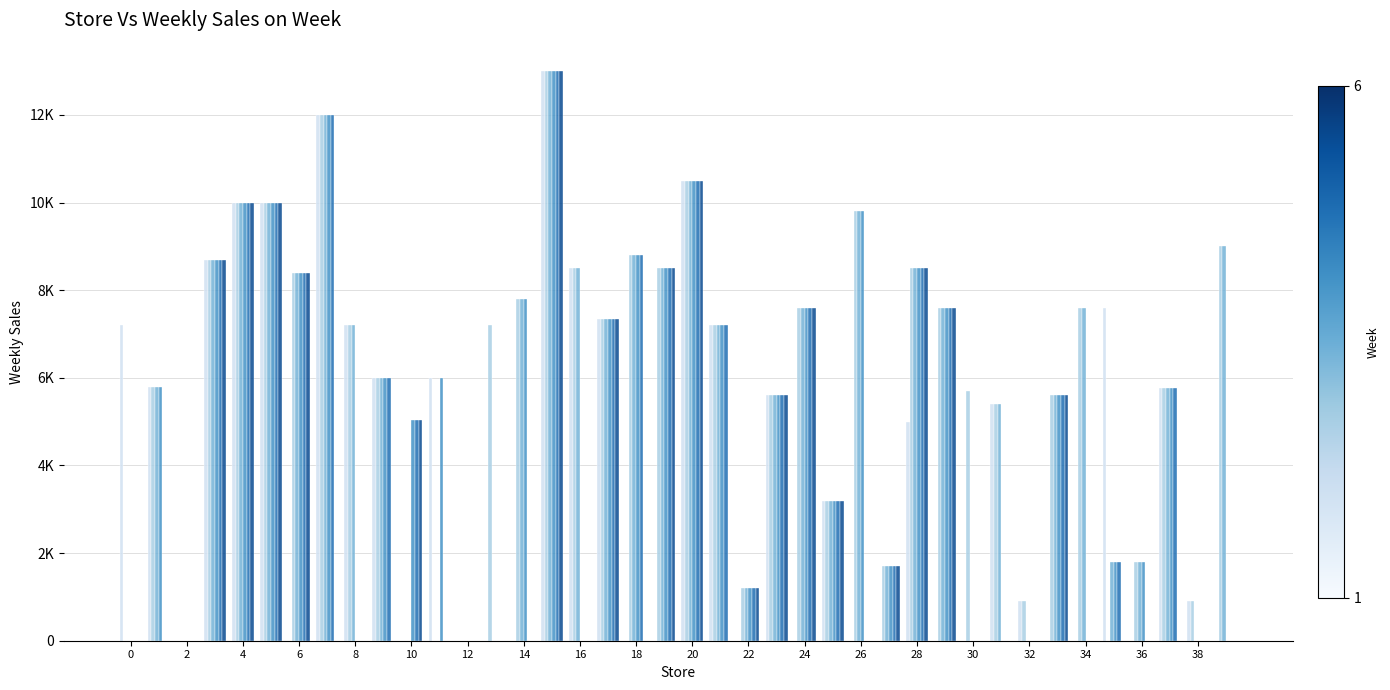

Does the chart contain stacked bars?

No